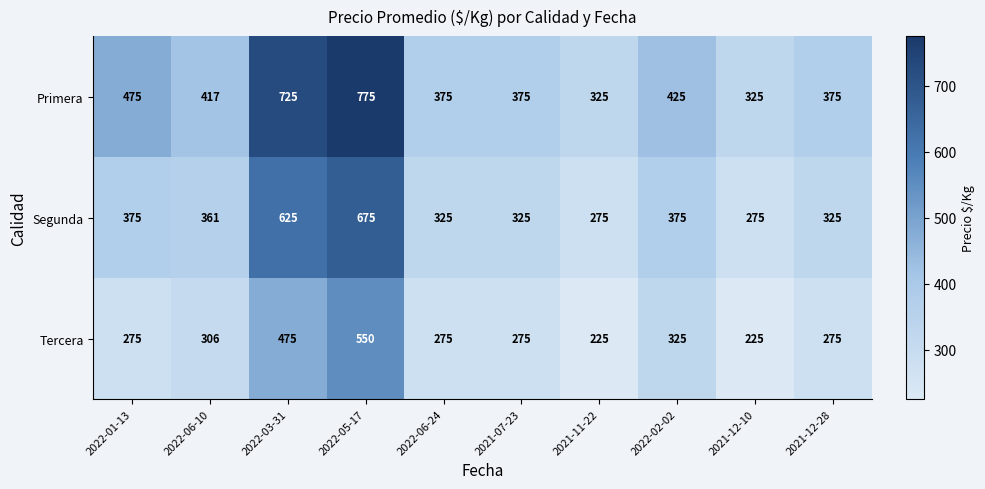

Rank the series at 2021-12-10 from lowest to highest value.

Tercera, Segunda, Primera